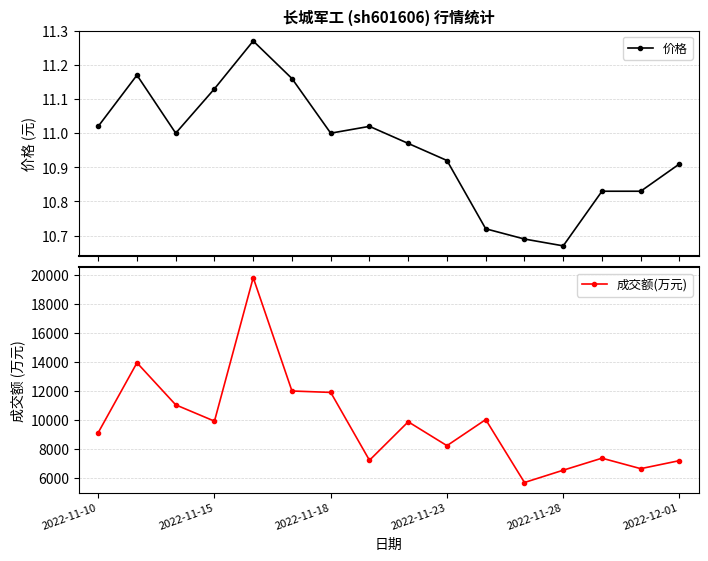

True or false: 价格 has more than 2 points higher than both neighbors.

True